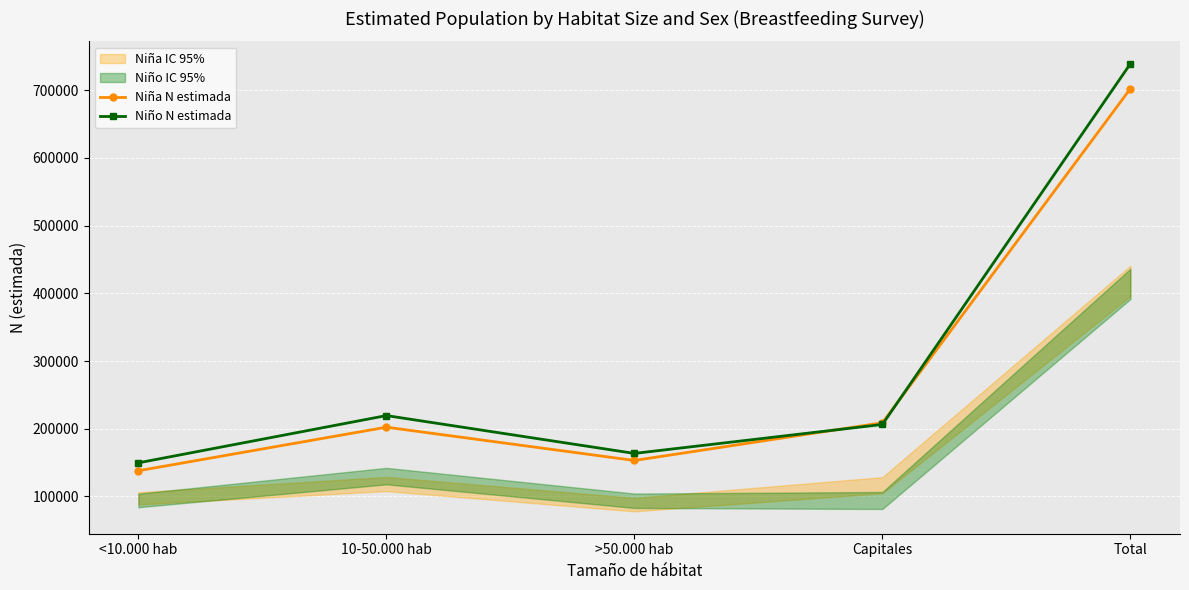

How many distinct data groups are displayed?

2